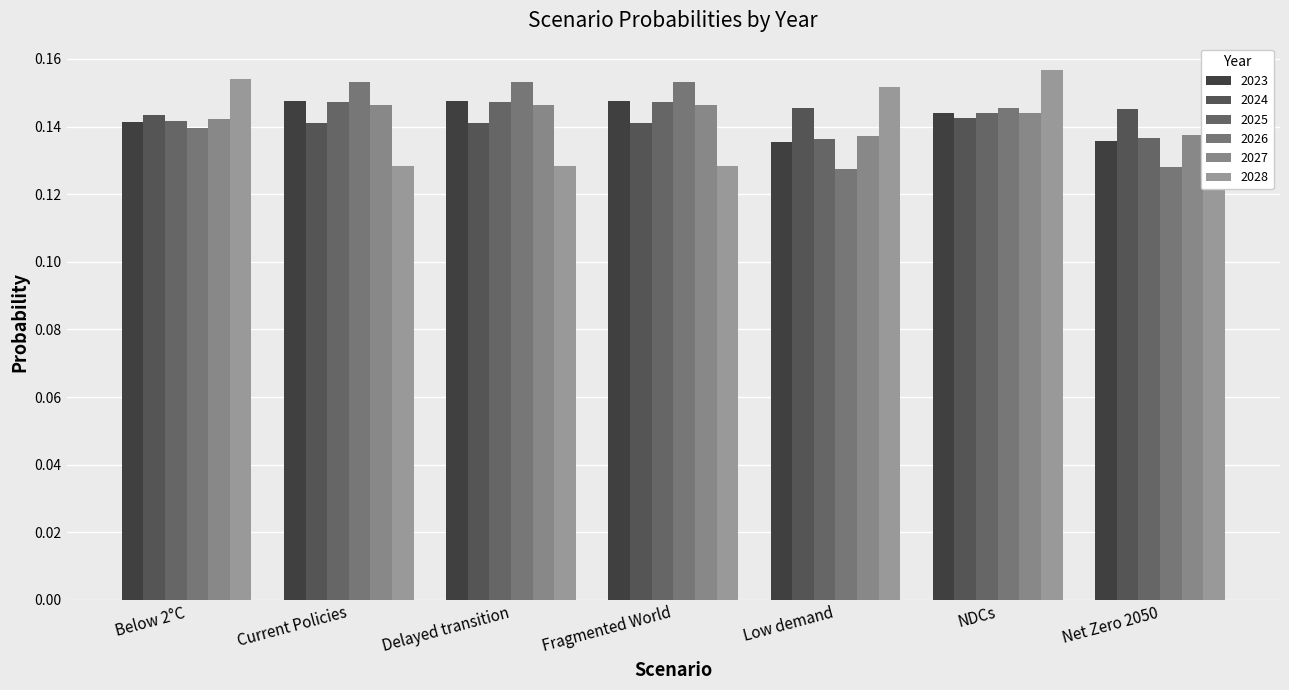

What are all the series names shown in the legend?

2023, 2024, 2025, 2026, 2027, 2028